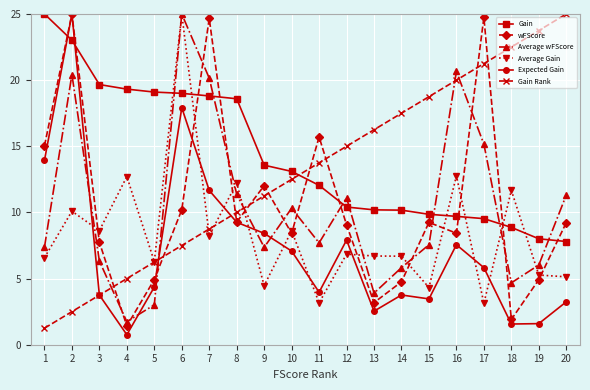

How many intersections are there between Average wFScore and Expected Gain?

5